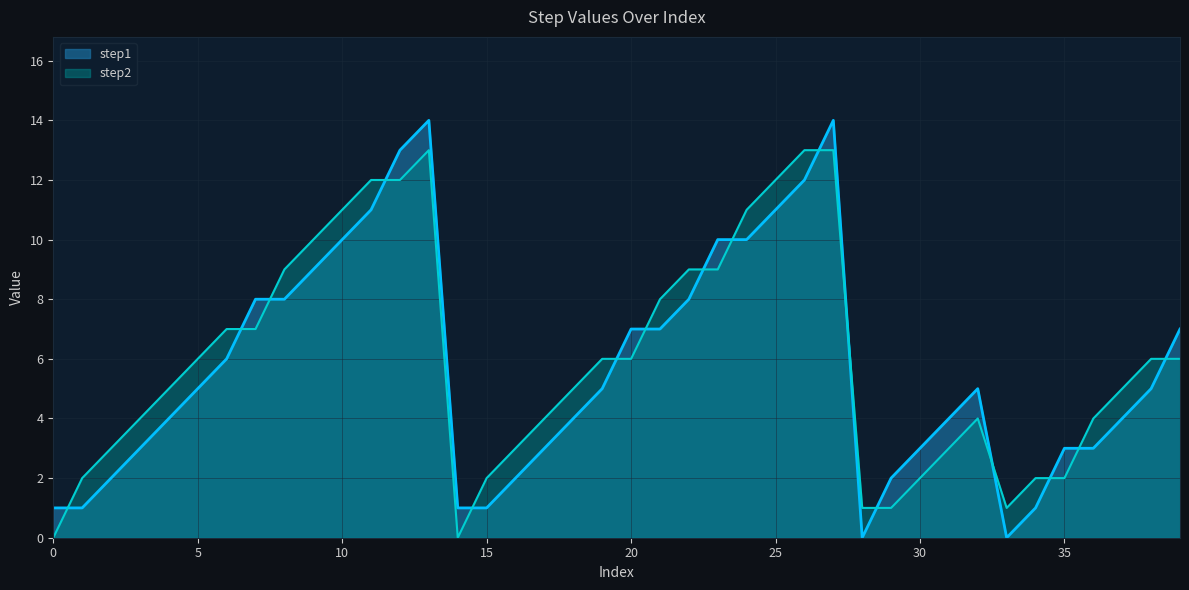

Where is the first local minimum for step1?

28